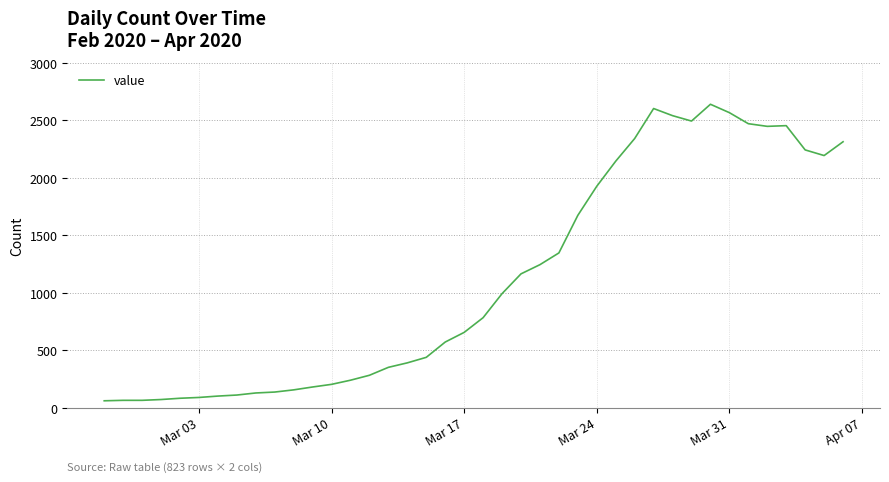

What is the greatest value displayed?

2640